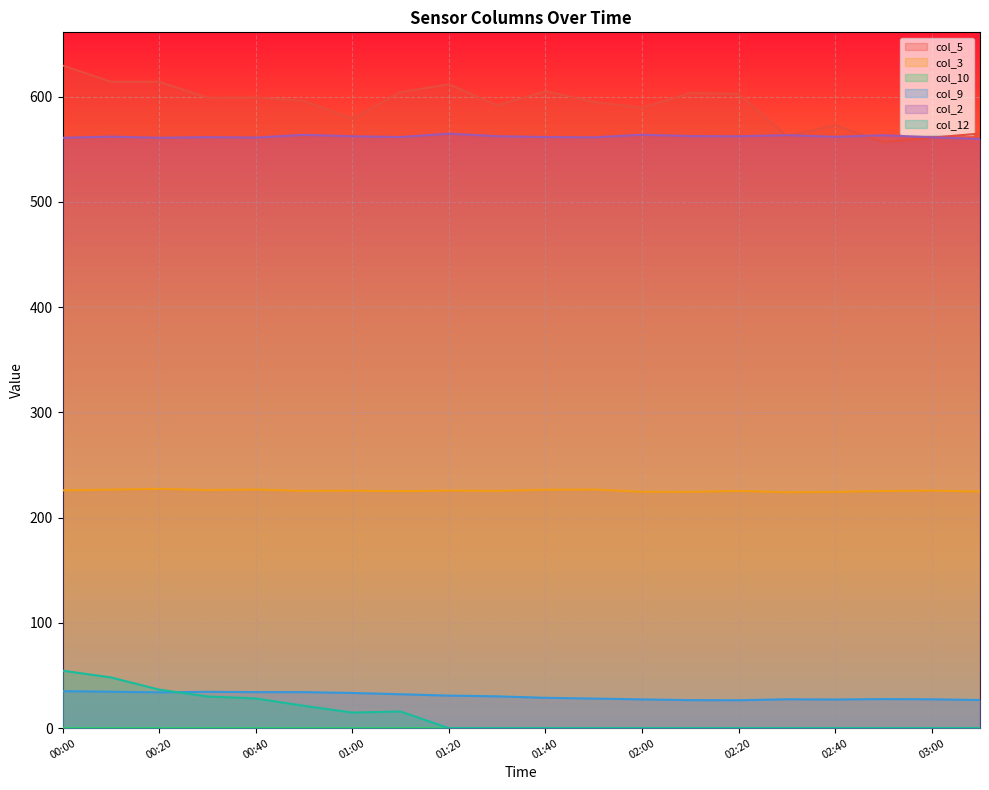

How many series are shown in this chart?

6